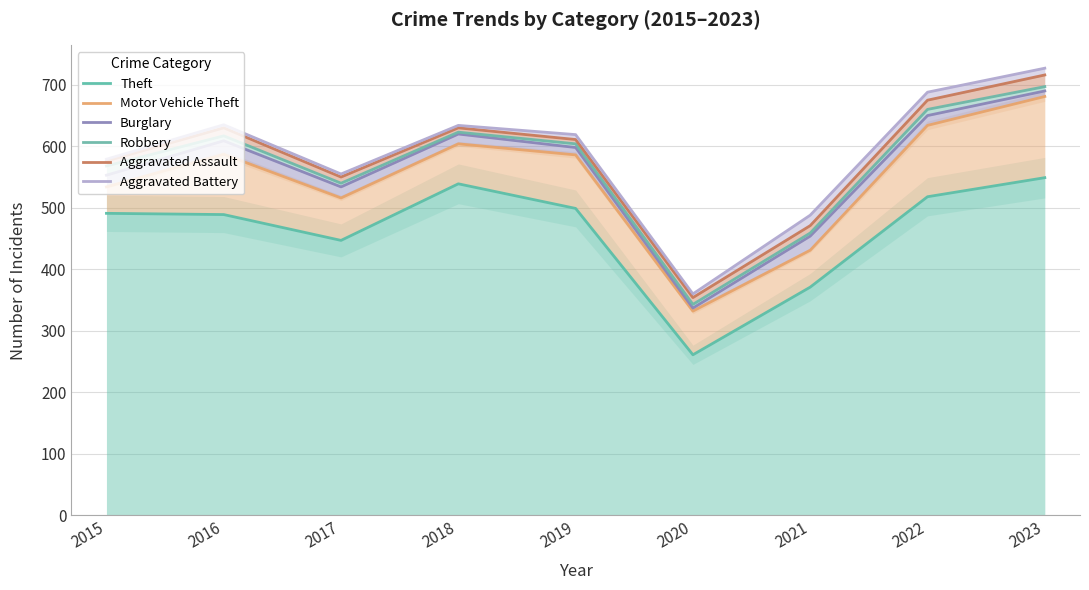

Is the value of Motor Vehicle Theft at 2021 greater than the value of Aggravated Battery at 2018?

No